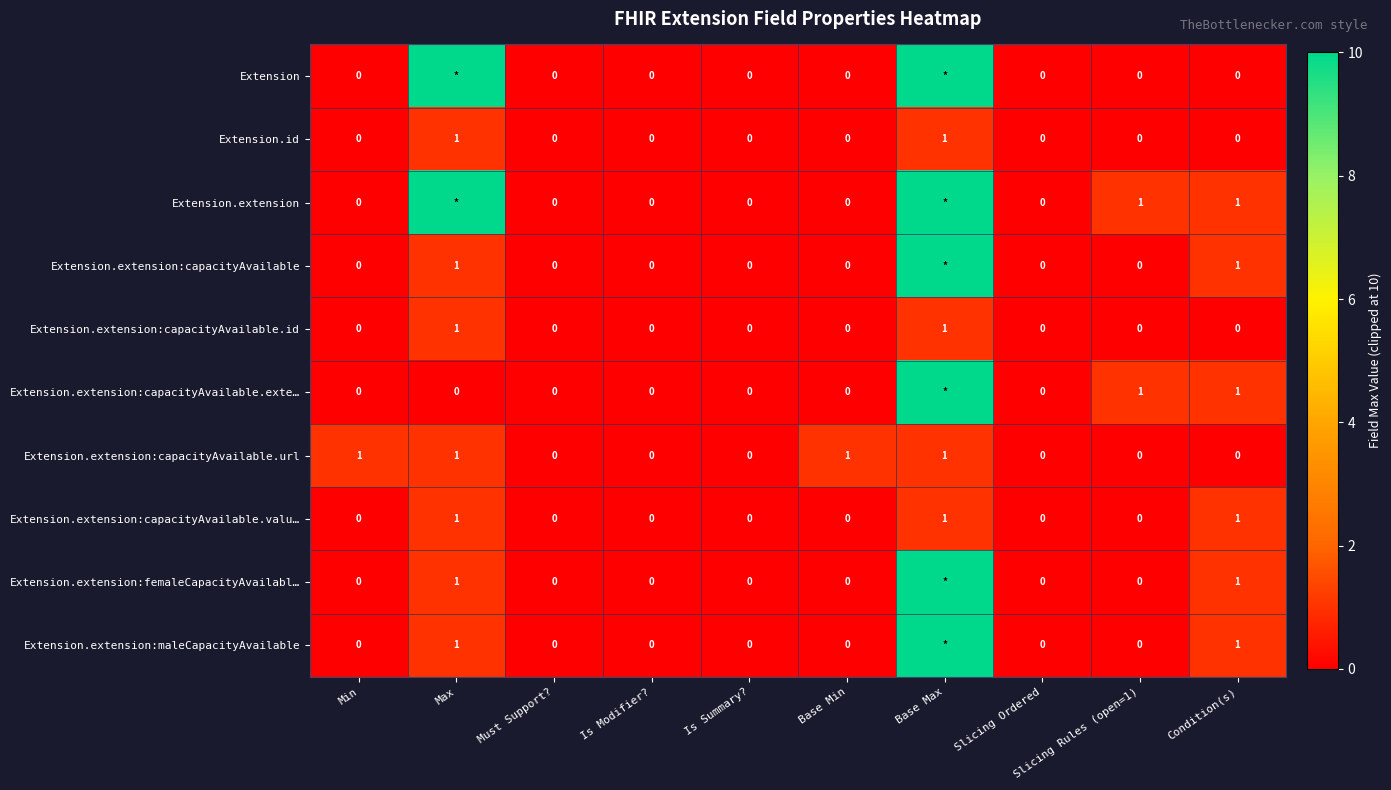

How many Extension.extension:capacityAvailable.valu… values are between 0 and 1?

10